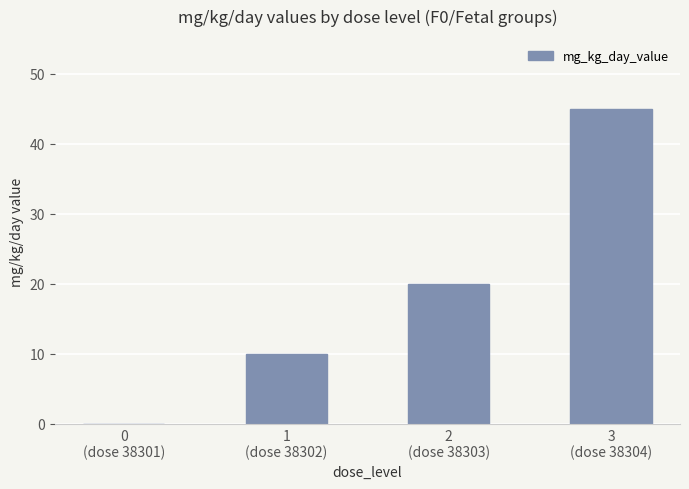

Which label corresponds to the largest value in the chart?

3
(dose 38304)